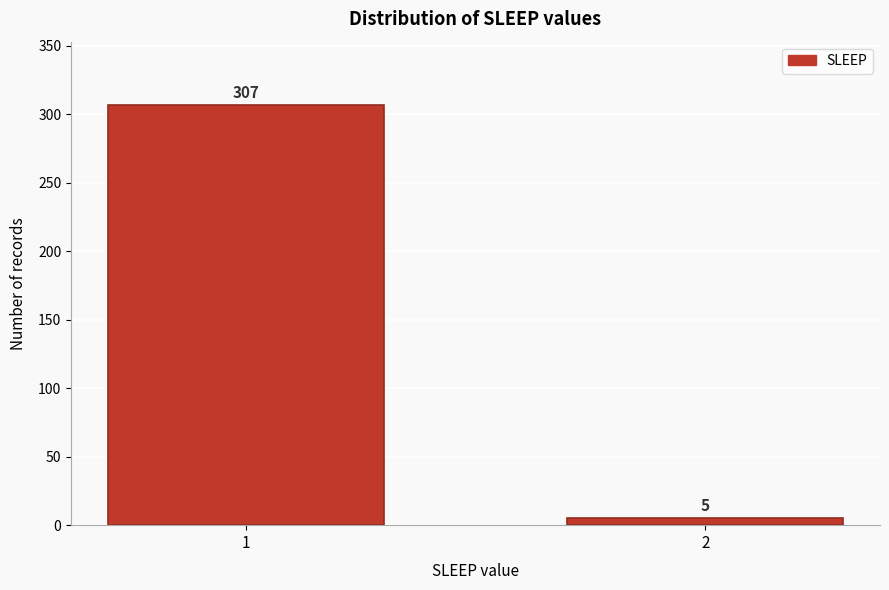

Reading right to left, extract all data points from this chart.

2=5	1=307